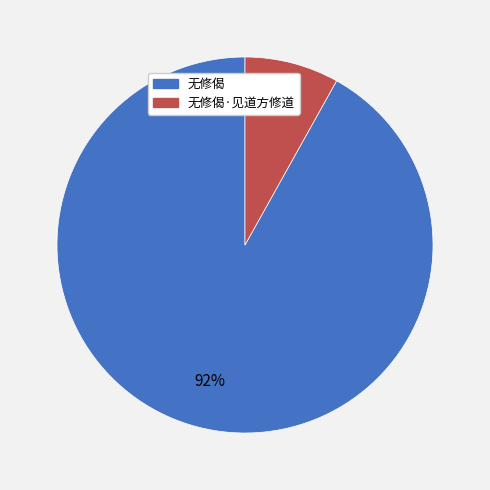

Do 无修偈·见道方修道 and 无修偈 together represent more than half of the pie?

Yes